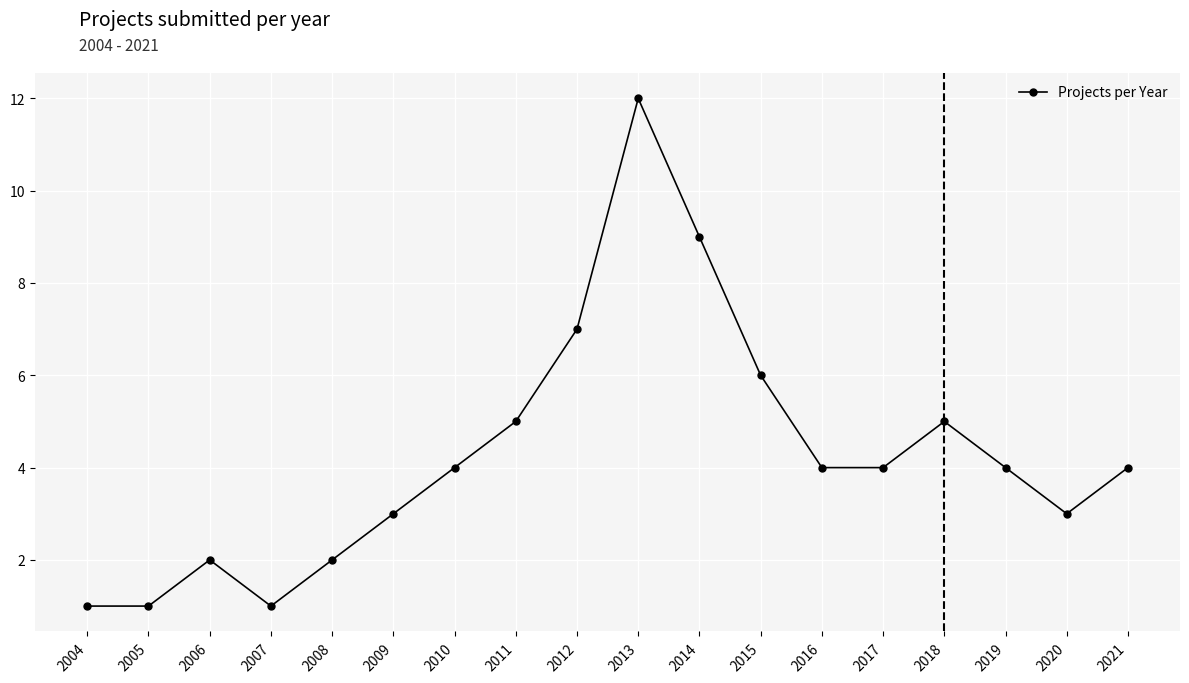

The chart shows a value of 10 at 2012. True or false?

False